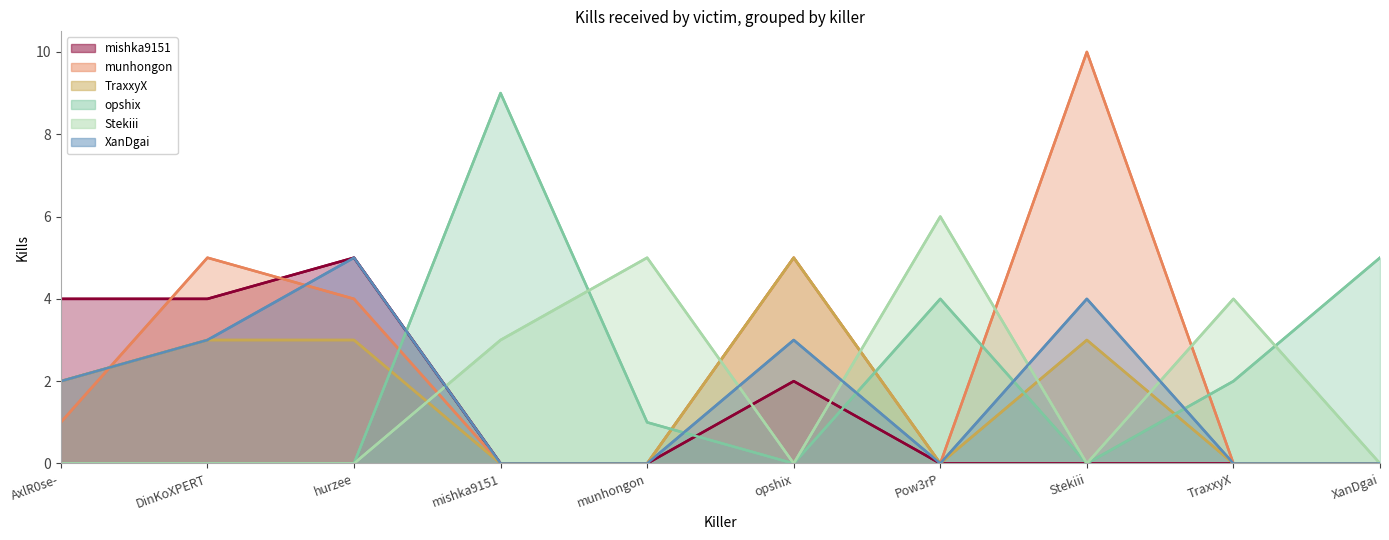

How many series are shown in this chart?

6